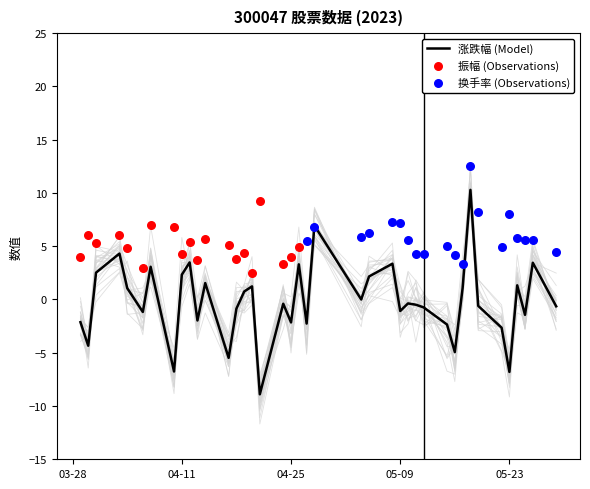

Which series contains the highest Y value?

换手率